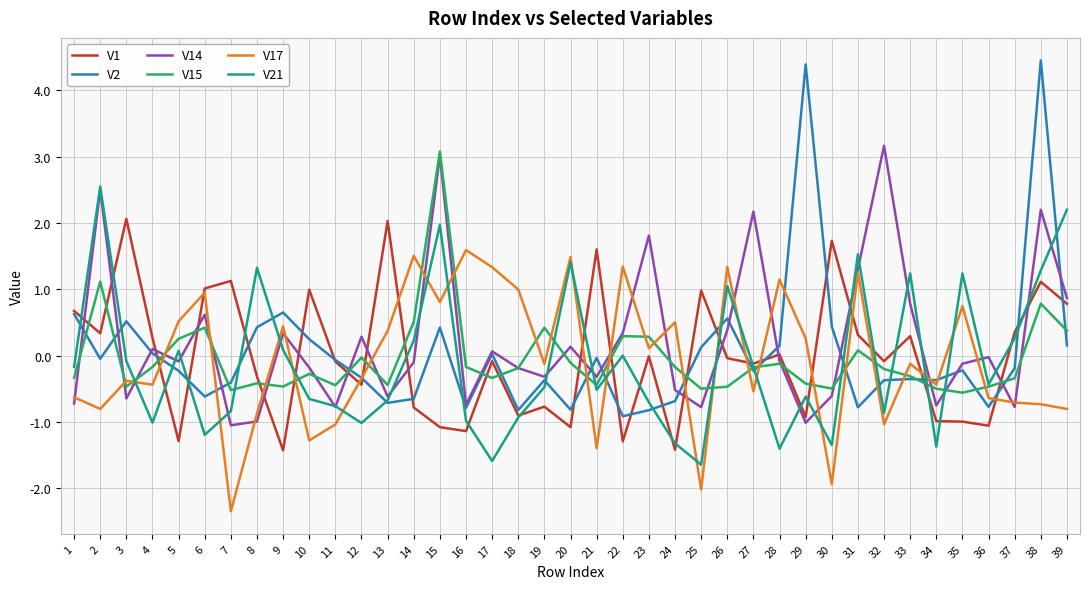

True or false: V14 has more than 0 points higher than both neighbors.

True